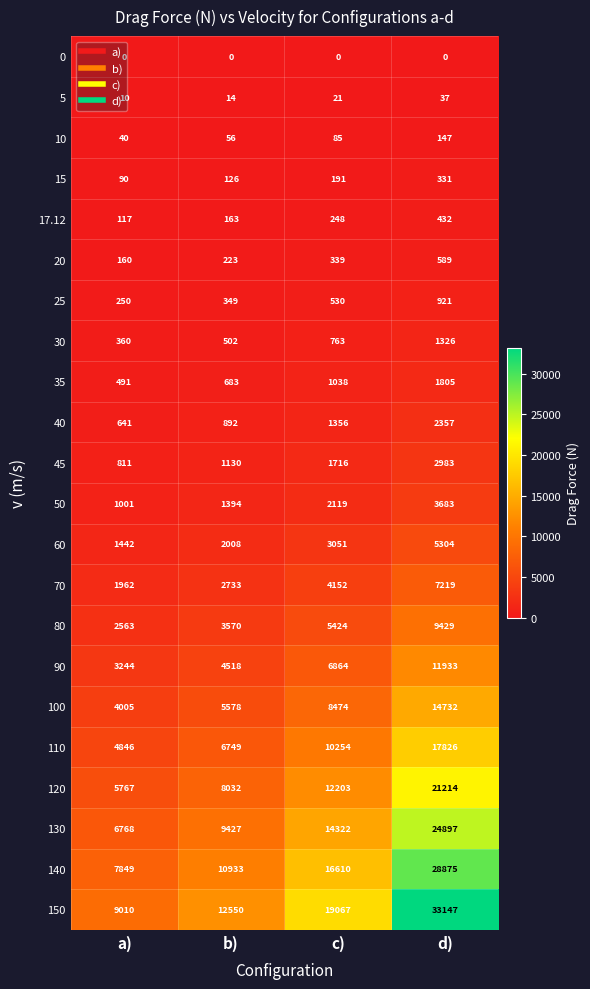

True or false: 17.12 has a value of 248 at c).

True